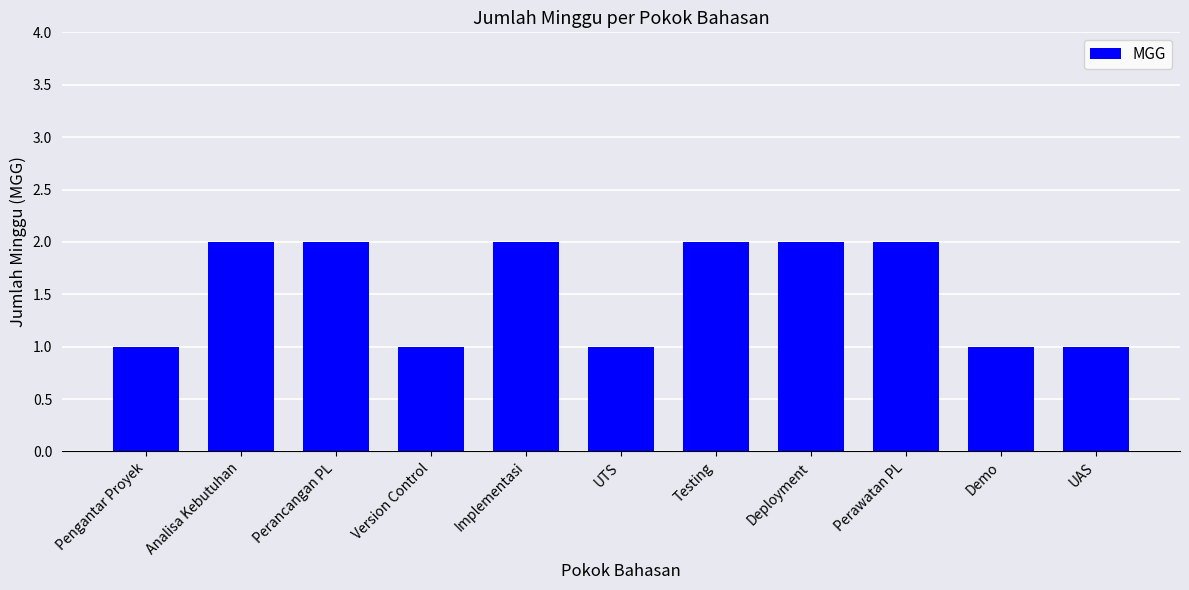

How many bars are there in total?

11